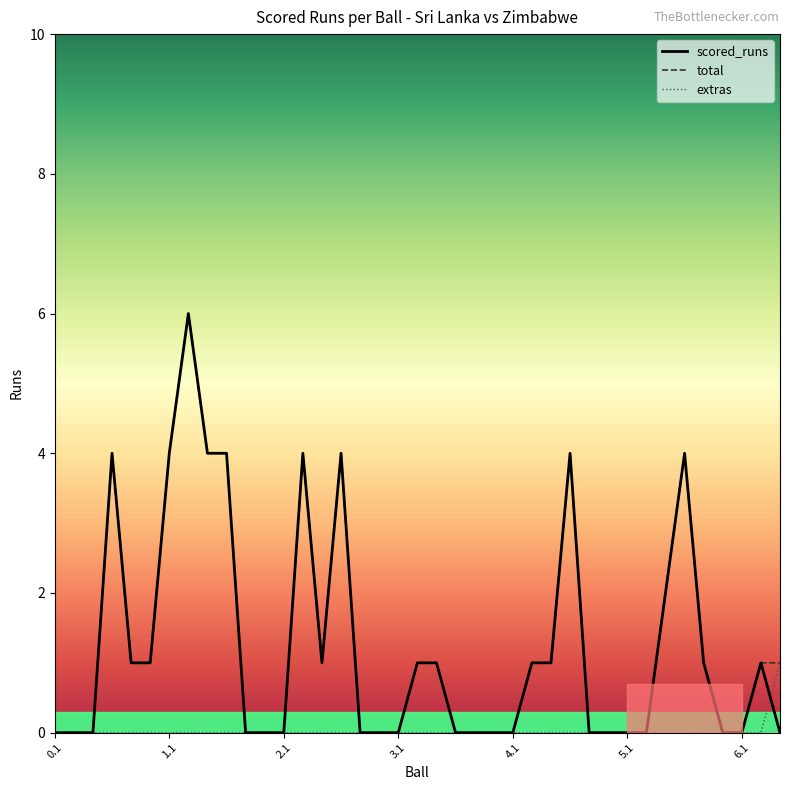

What are all the series names shown in the legend?

scored_runs, total, extras